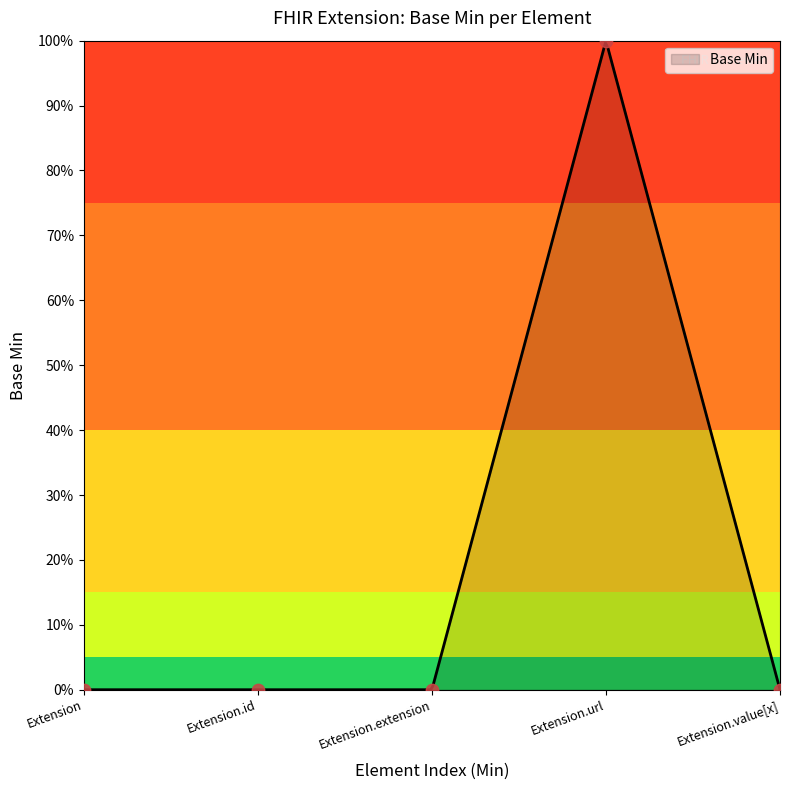

What is the change in value from Extension to Extension.url?

+1